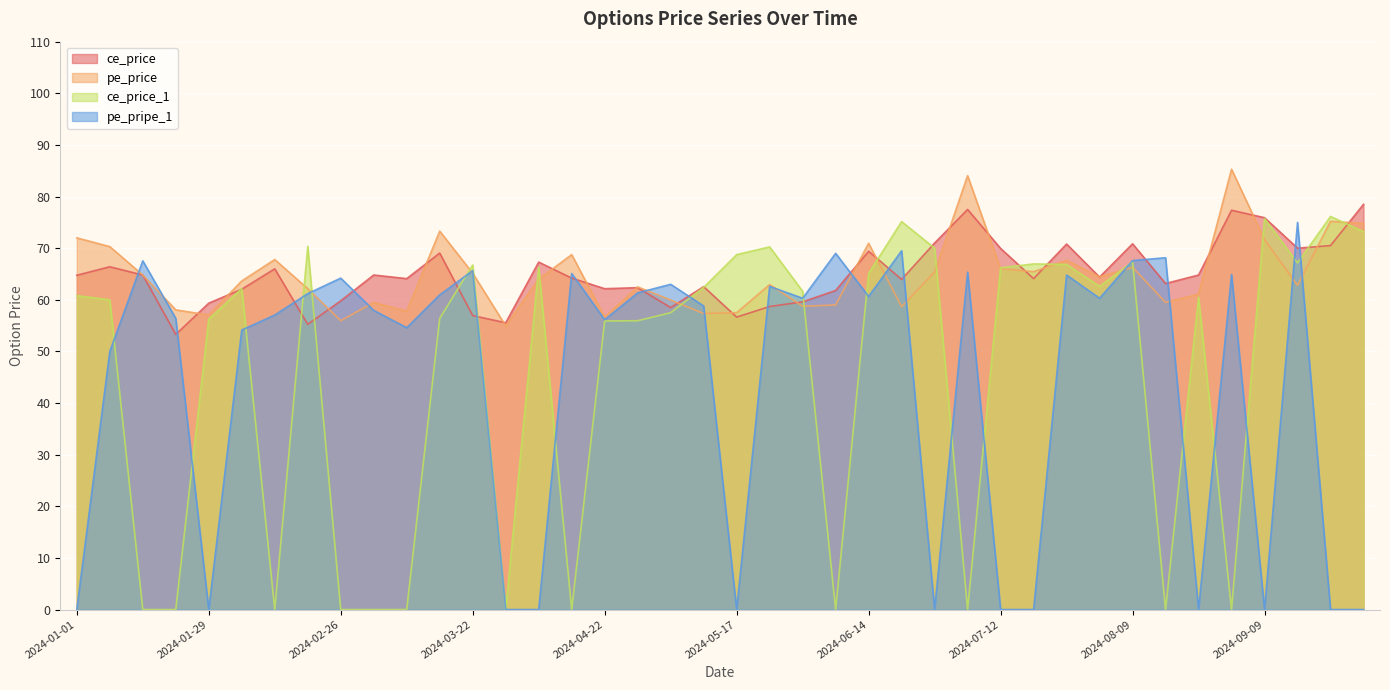

True or false: ce_price_1 has a value of 34.5 at 2024-07-12.

False